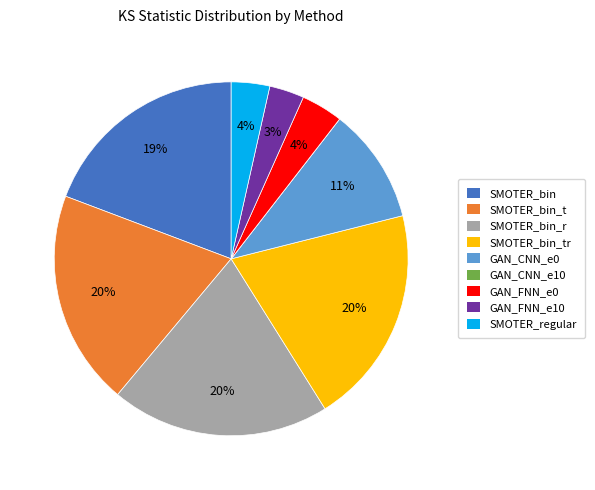

Is the sum of SMOTER_regular and SMOTER_bin_r greater than half?

No